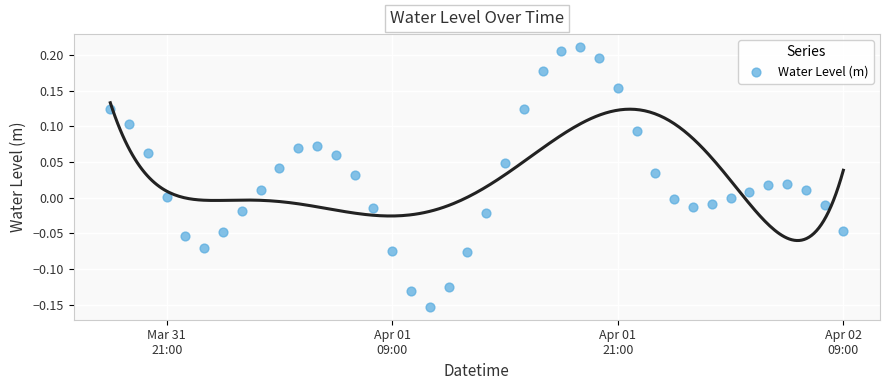

What is the range of Y values (max minus min)?

0.4